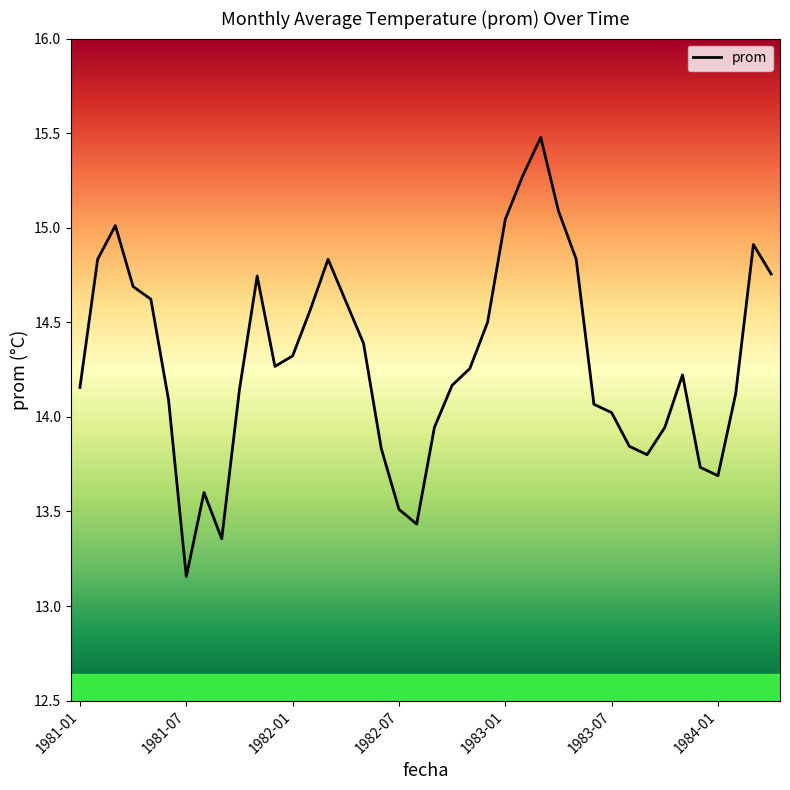

What is the difference between the maximum and minimum values?

2.3